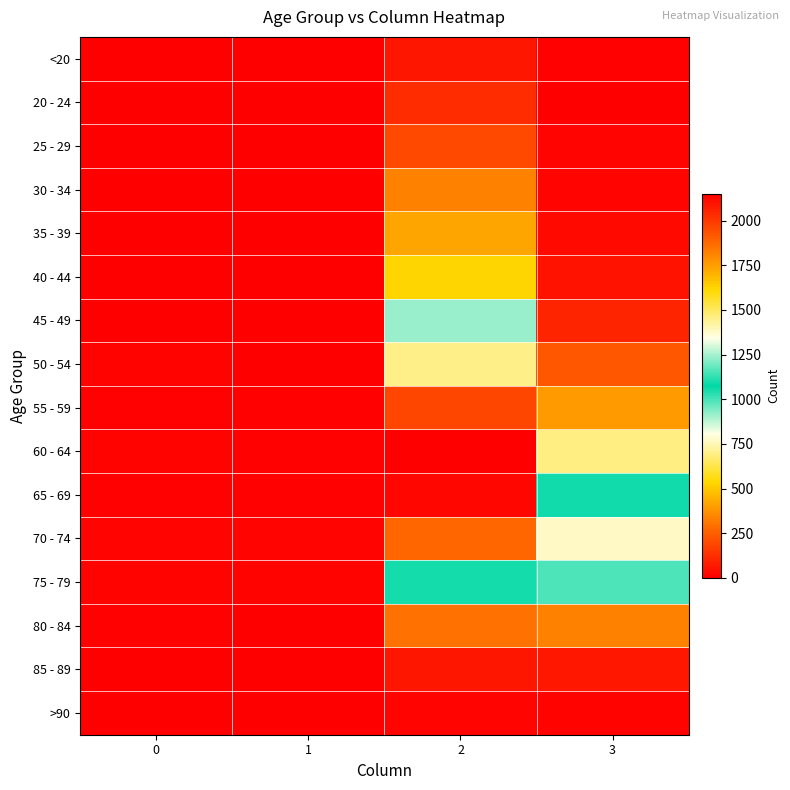

What is the difference between the highest and lowest values at 0?

13